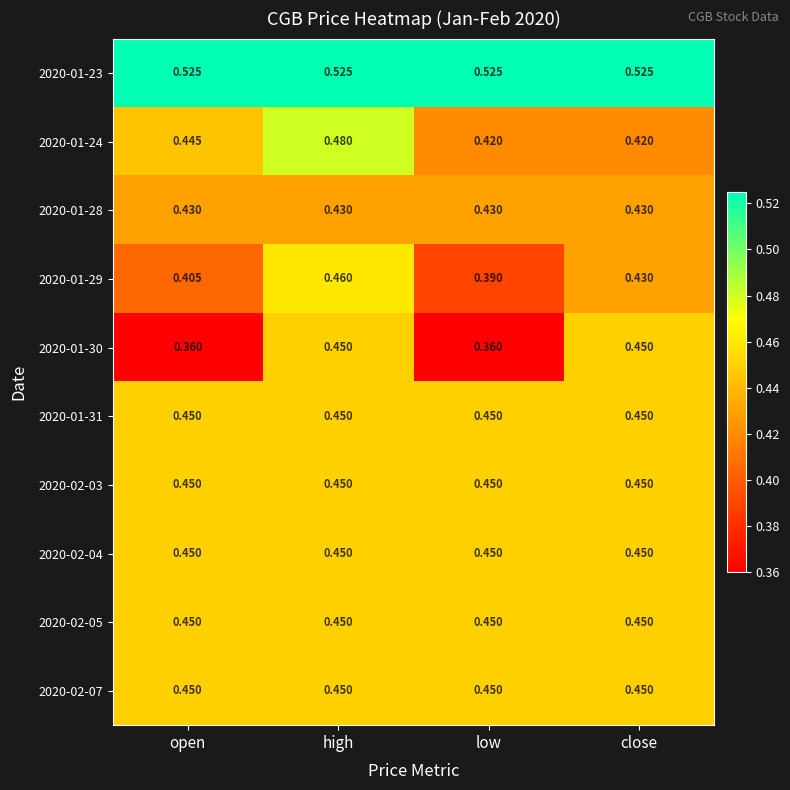

At which category is the sum across all series the highest?

high